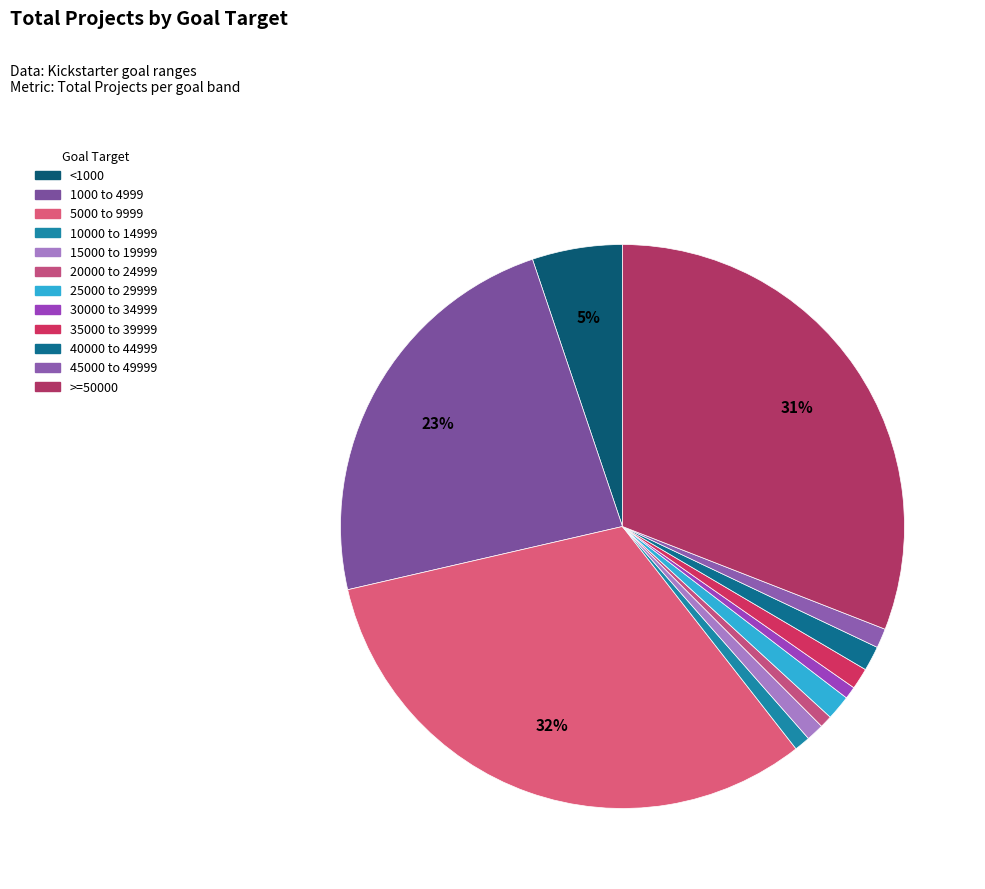

To the nearest percent, what percentage of the pie is 45000 to 49999?

1%